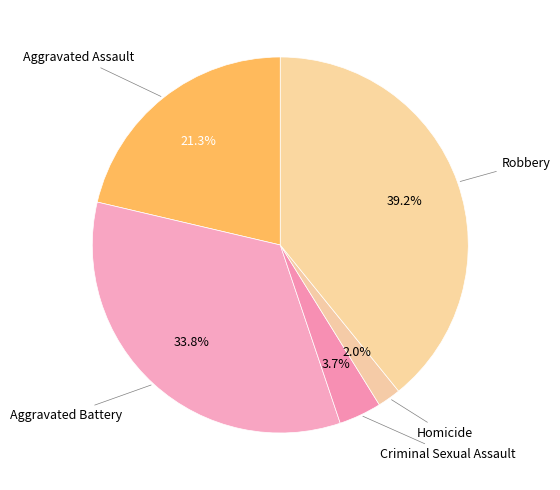

Which has a higher value, Aggravated Battery or Homicide?

Aggravated Battery